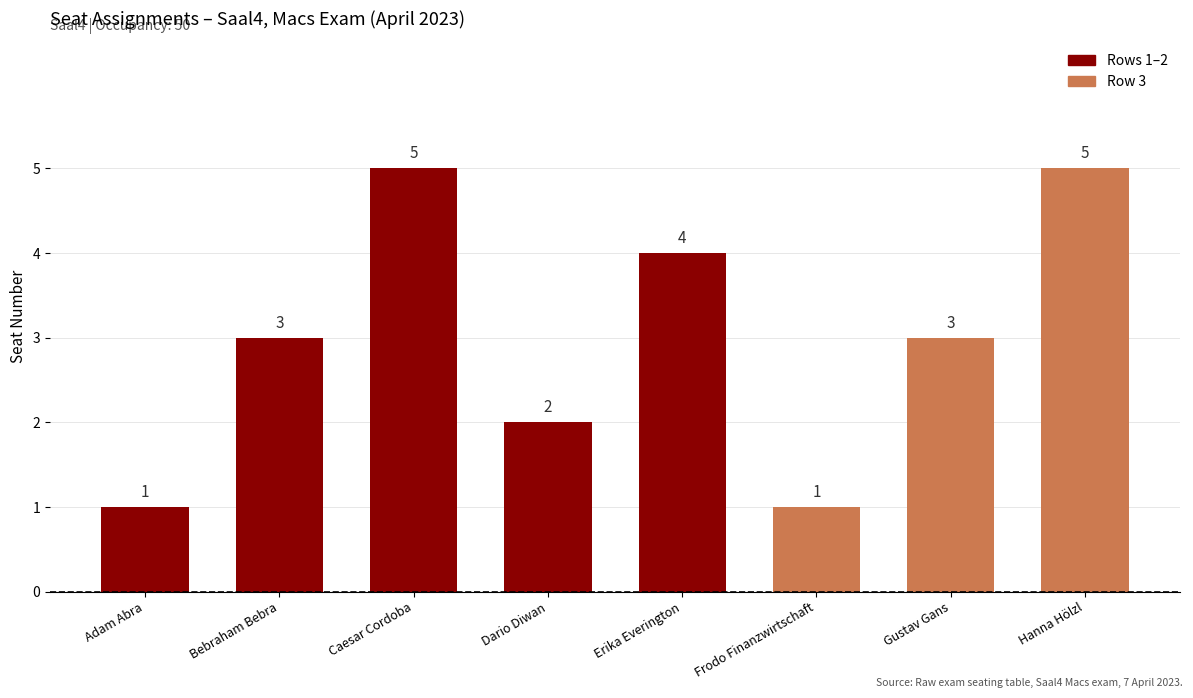

What is the ratio of the value at Gustav Gans to the value at Hanna Hölzl?

0.6